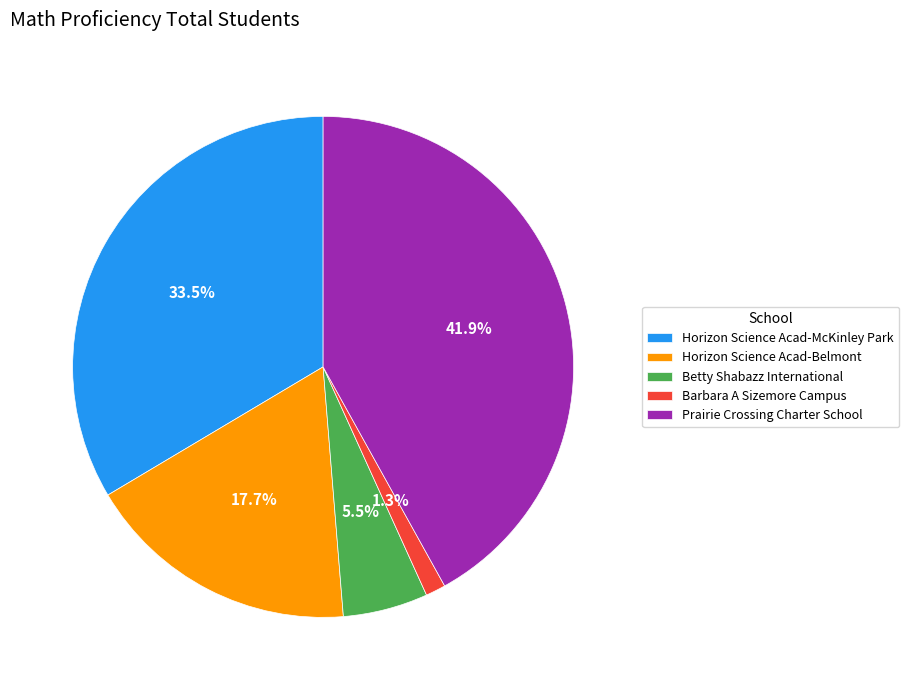

What is the ratio of the value at Horizon Science Acad-McKinley Park to the value at Betty Shabazz International?

6.1